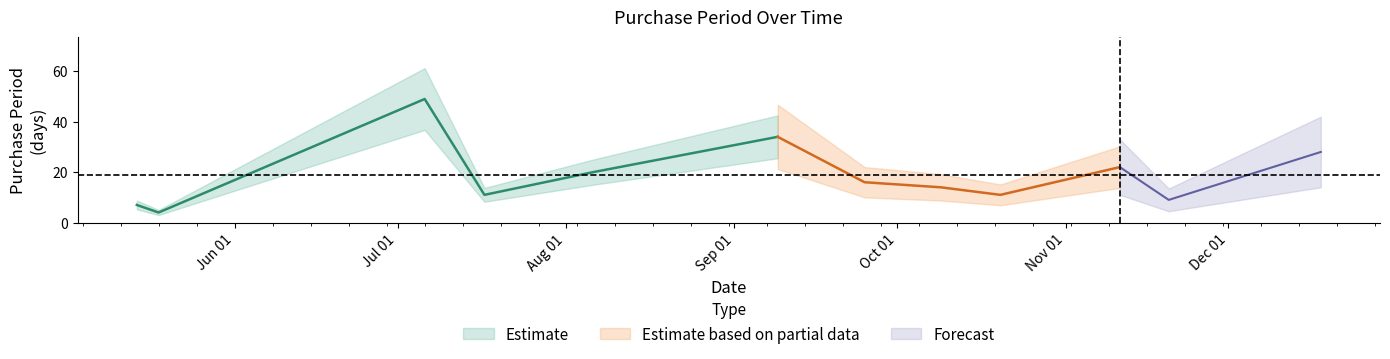

What is the difference between the values at 2015-05-18 and 2015-07-17?

7